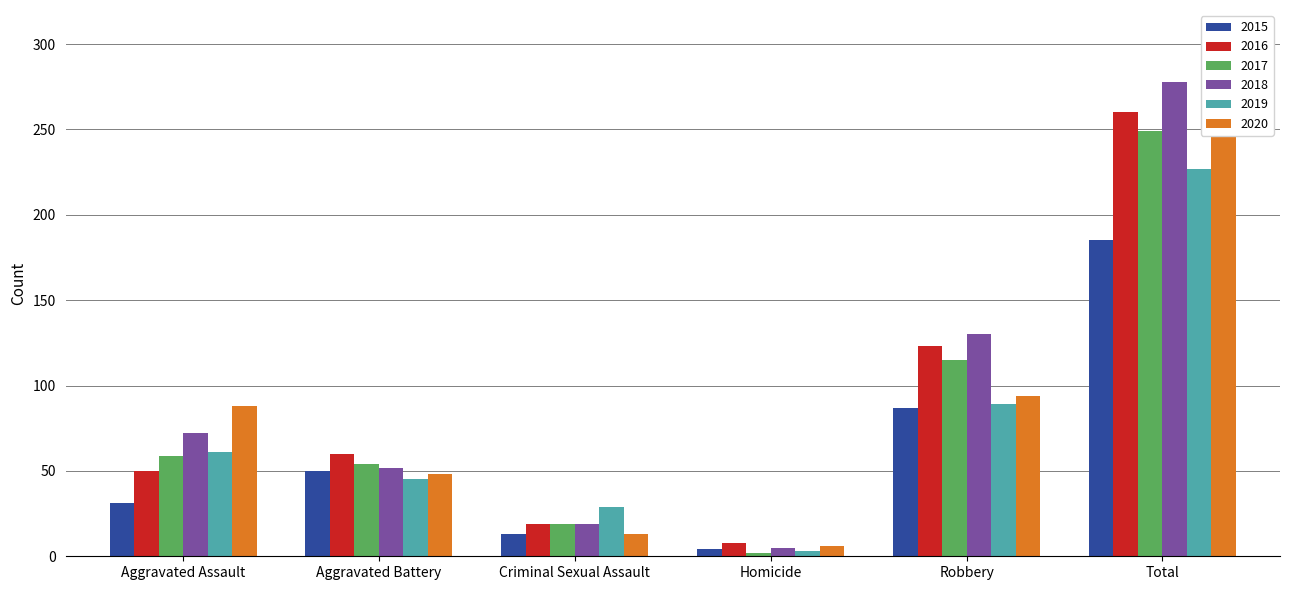

How many distinct data groups are displayed?

6